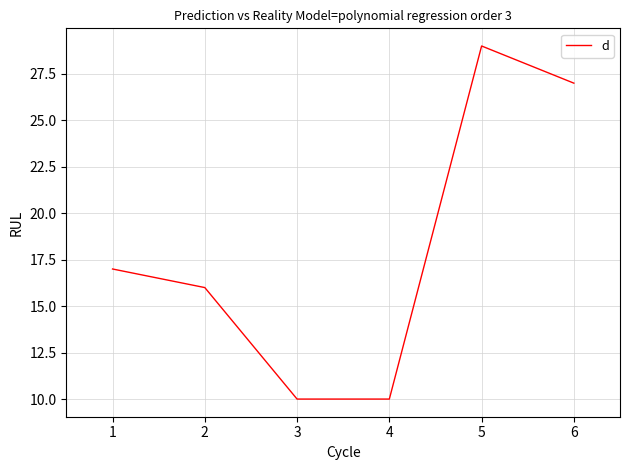

Approximately how many times larger is the value at 5 compared to 1?

1.7